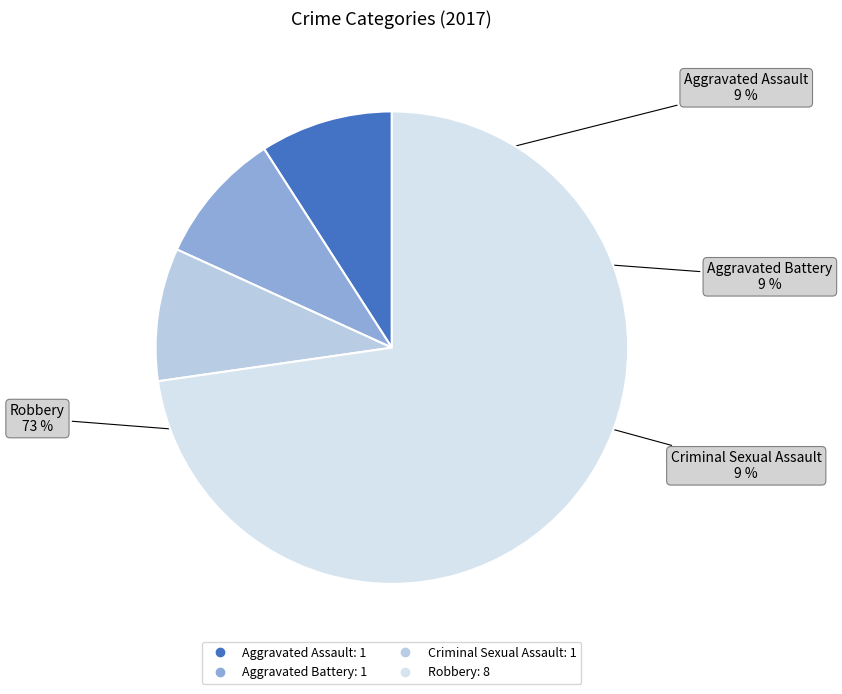

To the nearest percent, what is the difference between the largest and smallest slice percentages?

64%